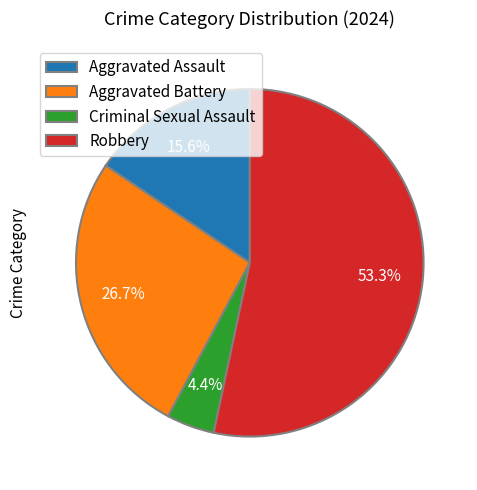

Which slice represents more than half of the pie?

Robbery